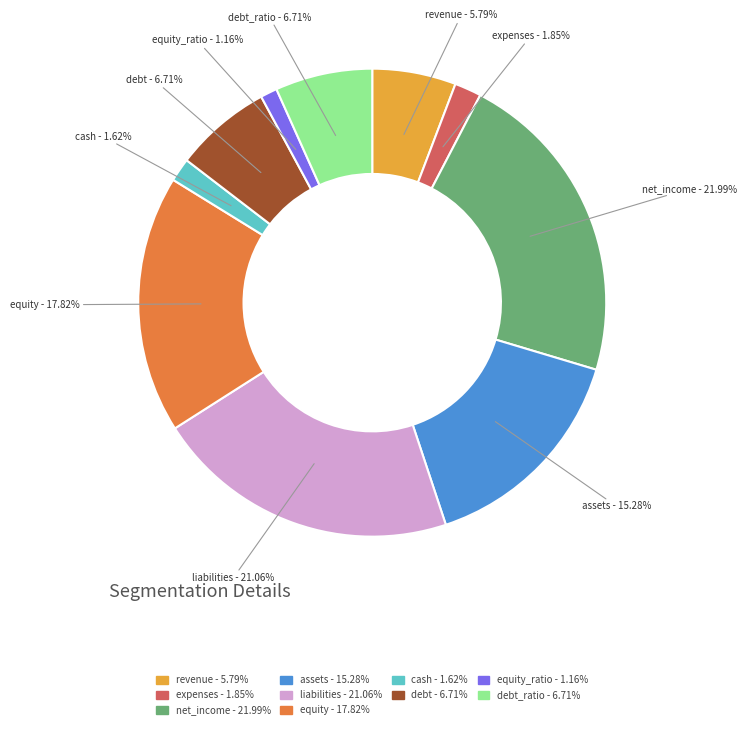

Is there any slice that represents more than half of the pie?

No